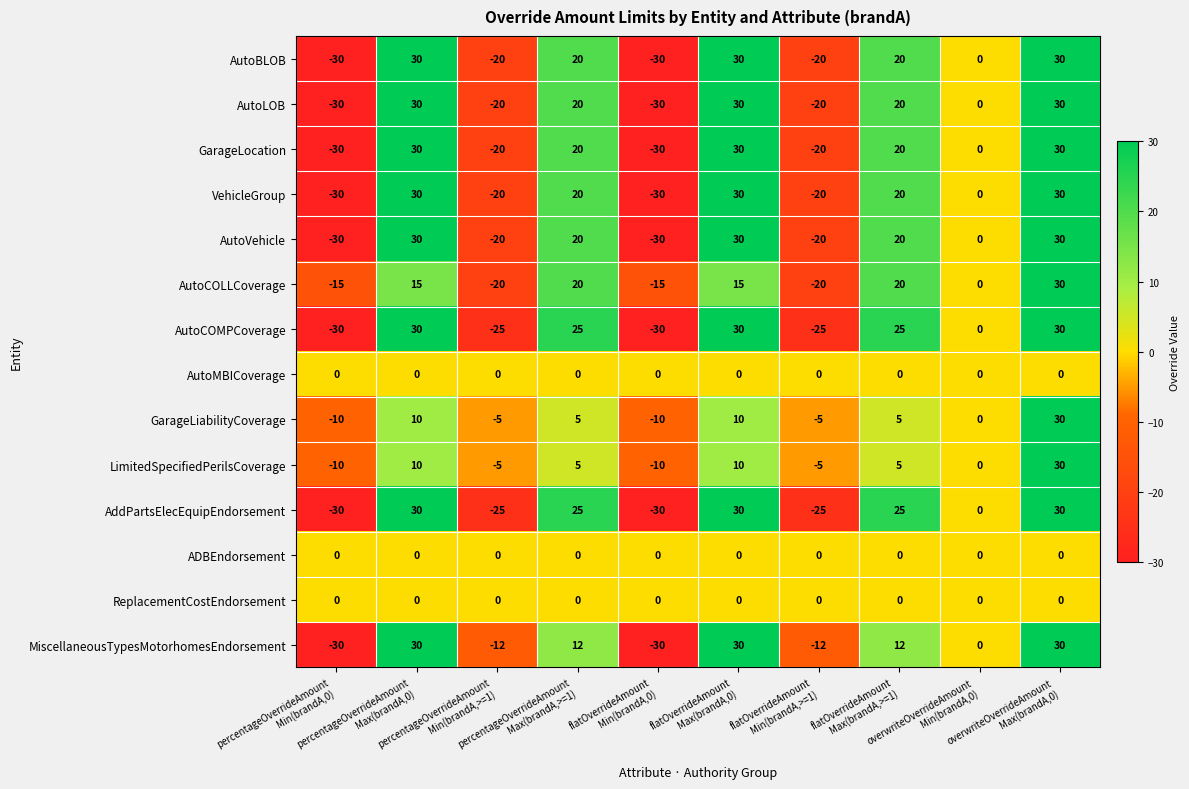

Which series changed the most between flatOverrideAmount
Max(brandA,0) and flatOverrideAmount
Max(brandA,>=1)?

MiscellaneousTypesMotorhomesEndorsement